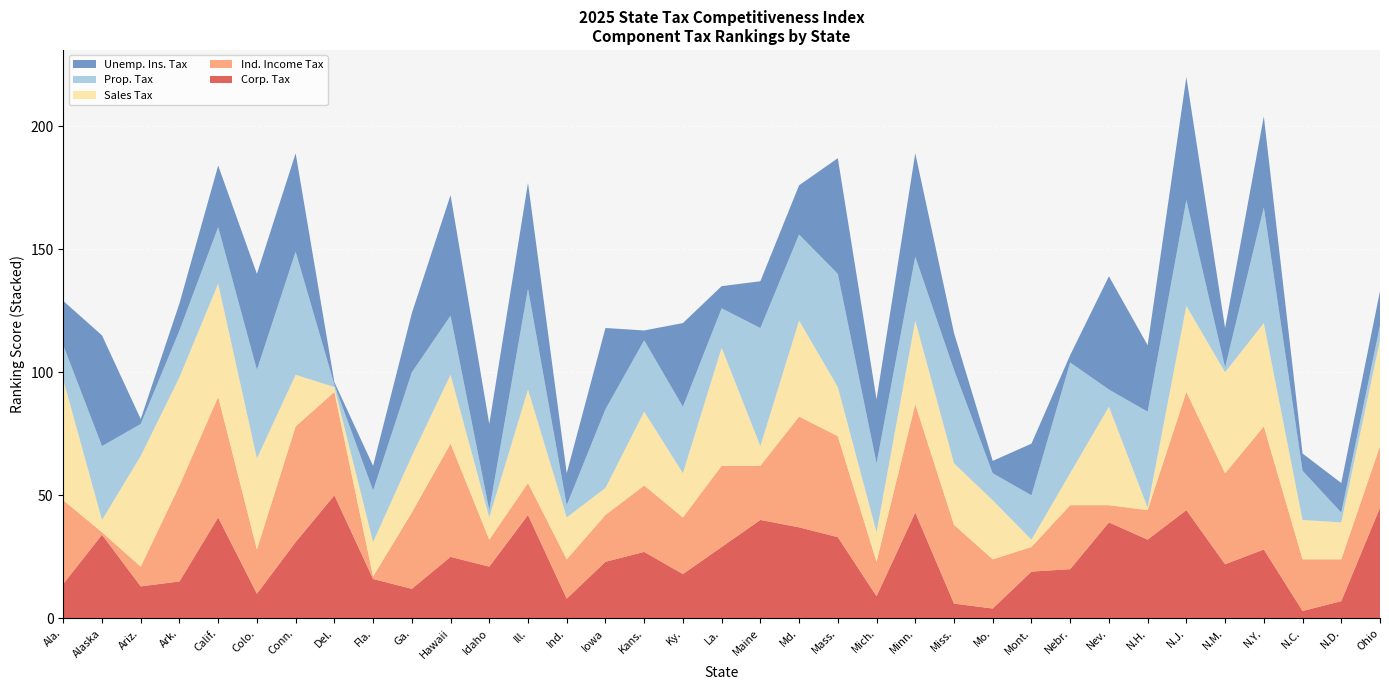

Reading left to right, extract all data points from this chart.

Corp. Tax: 14	34	13	15	41	10	31	50	16	12	25	21	42	8	23	27	18	29	40	37	33	9	43	6	4	19	20	39	32	44	22	28	3	7	45
Ind. Income Tax: 34	1	8	39	49	18	47	42	1	31	46	11	13	16	19	27	23	33	22	45	41	14	44	32	20	10	26	7	12	48	37	50	21	17	25
Sales Tax: 49	5	45	44	46	37	21	2	14	23	28	9	38	17	11	30	18	48	8	39	20	12	34	25	24	3	13	40	1	35	41	42	16	15	43
Prop. Tax: 14	30	13	19	23	36	50	1	21	34	24	3	41	5	32	29	27	16	48	35	46	28	26	38	11	18	45	7	39	43	2	47	20	4	6
Unemp. Ins. Tax: 18	45	2	11	25	39	40	1	10	24	49	35	43	13	33	4	34	9	19	20	47	26	42	15	5	21	3	46	27	50	16	37	7	12	14